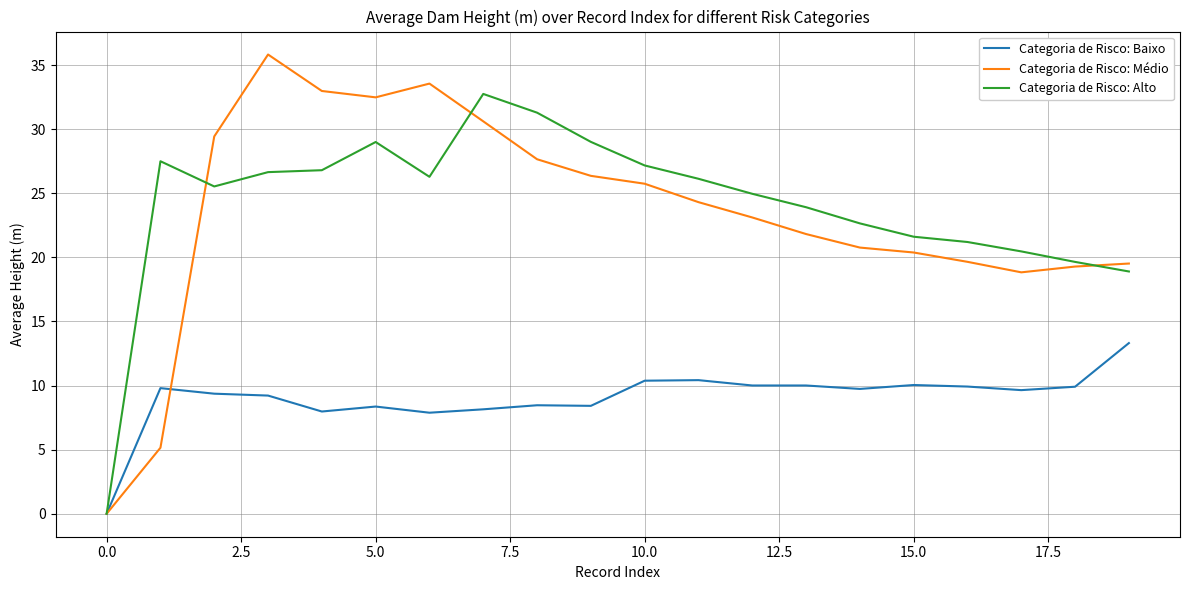

What is the greatest value displayed?

35.8